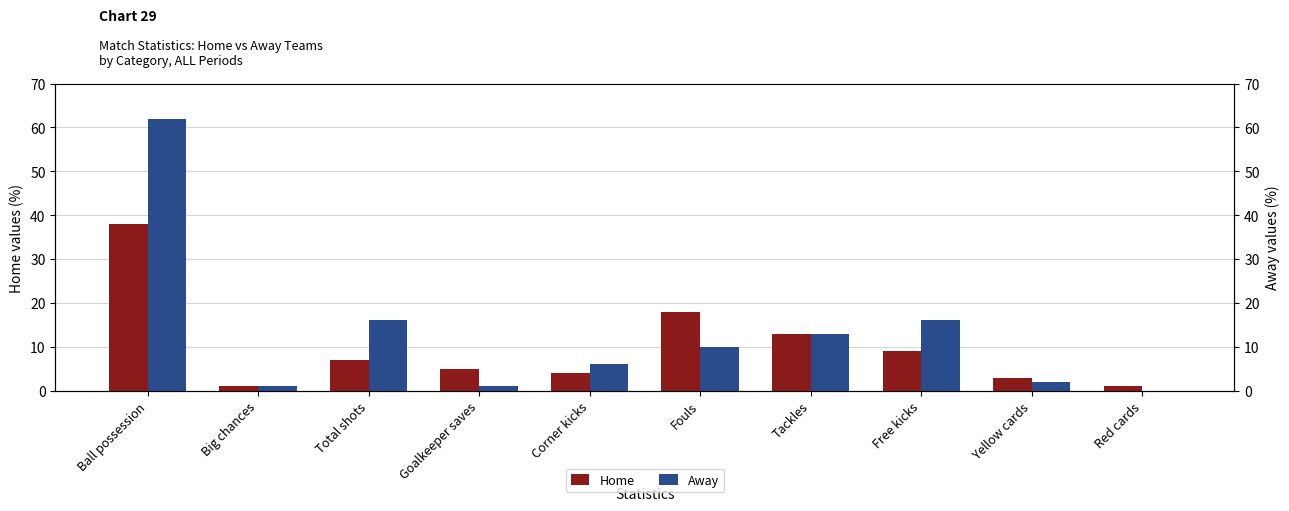

Which series has the largest range (max minus min)?

Away